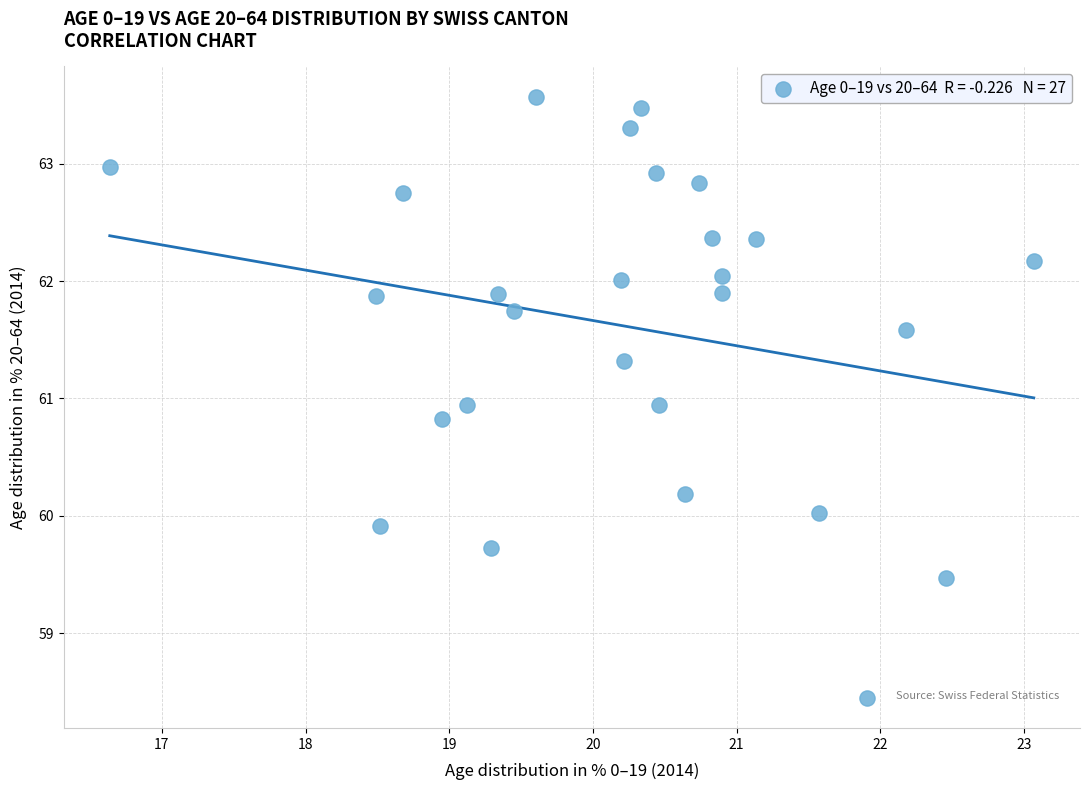

What is the range of X values (max minus min)?

6.4